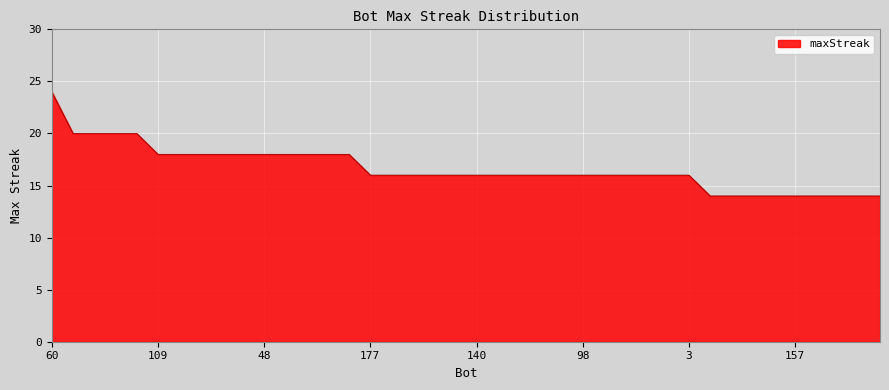

What is the minimum value shown in the chart?

14